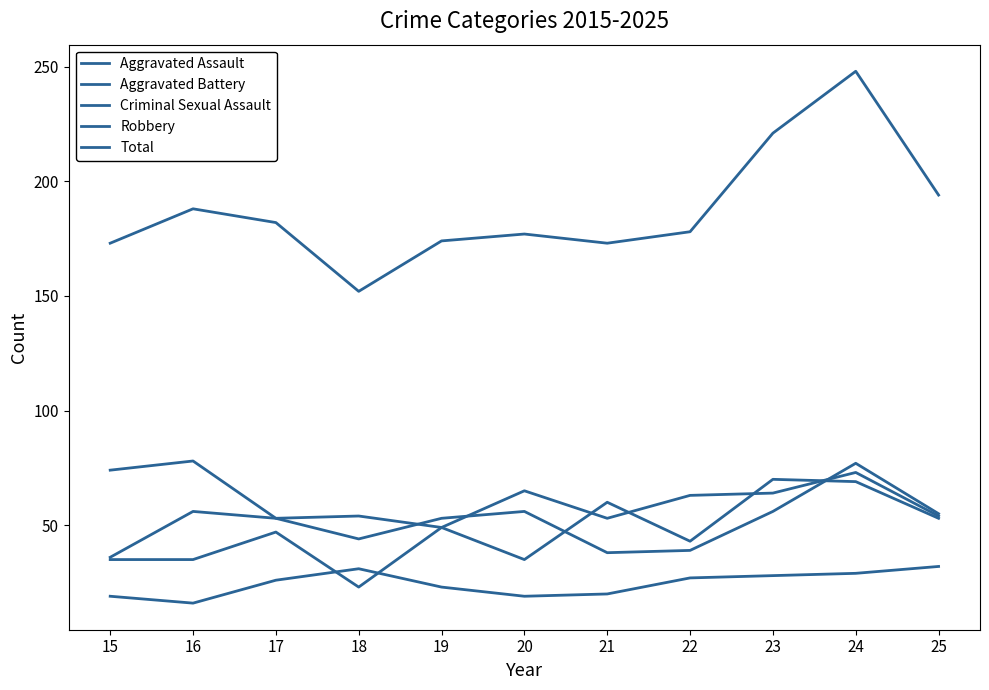

How many lines are shown in the chart?

5